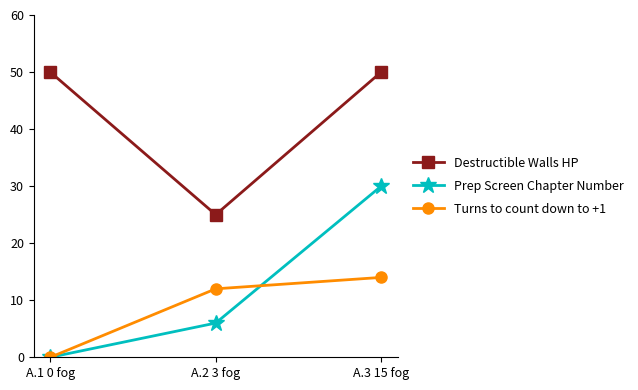

The Prep Screen Chapter Number series shows 6 at A.2 3 fog. True or false?

True